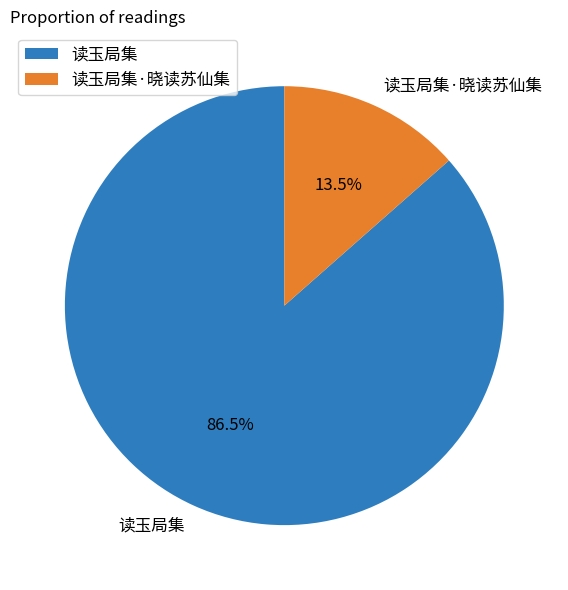

Which slice is the largest?

读玉局集